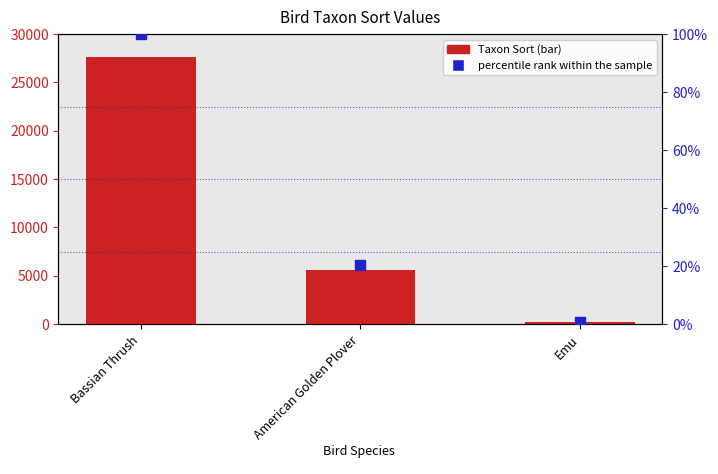

What are all the series names shown in the legend?

Taxon Sort, percentile rank within the sample